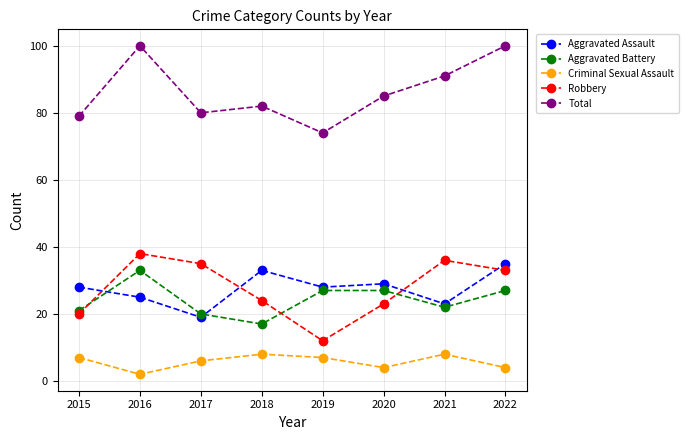

At which category does the chart reach its minimum across all series?

2016